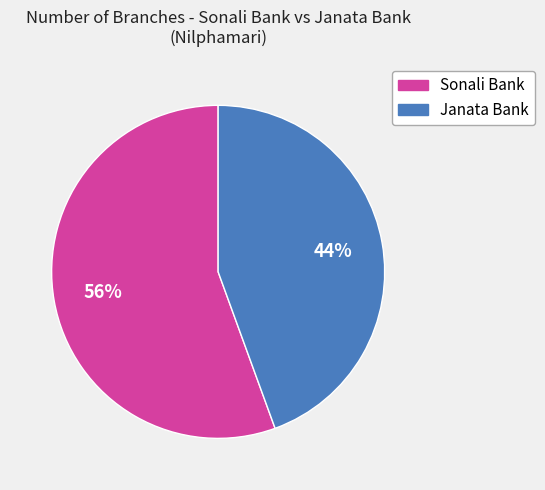

Does any single category account for the majority?

Yes